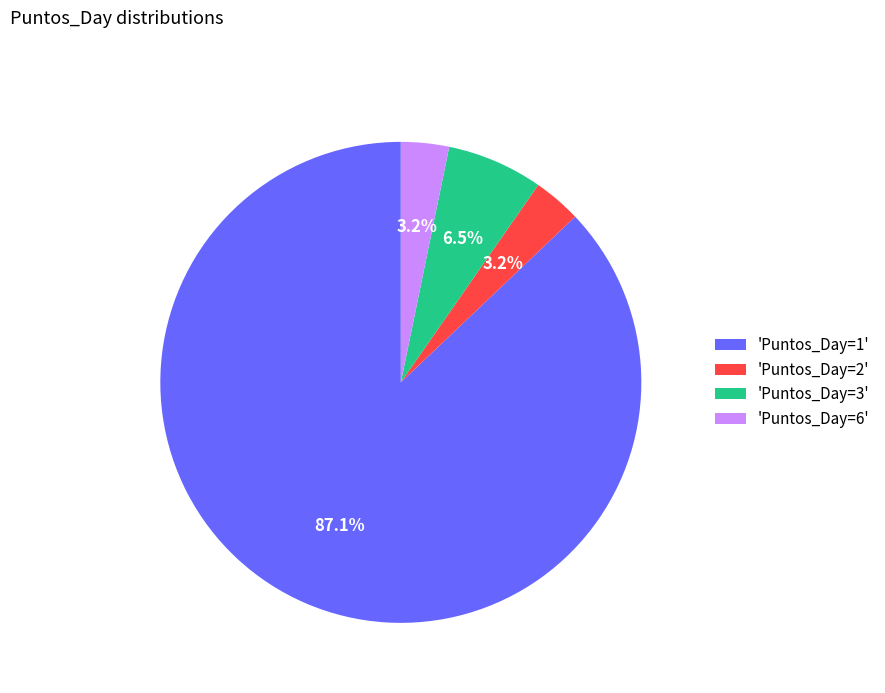

How many slices are in this pie chart?

4